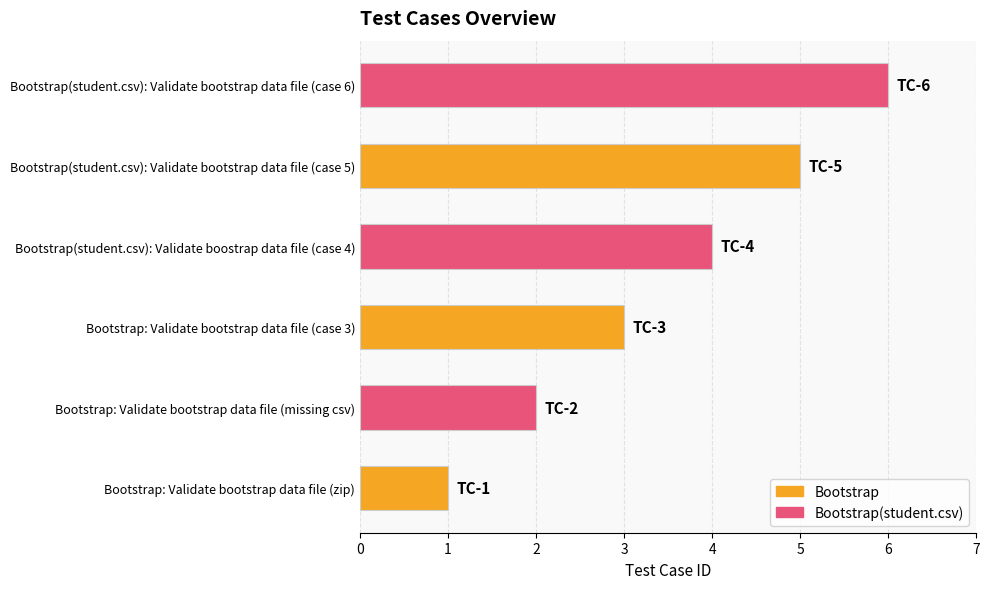

What is the change in value from Bootstrap(student.csv): Validate boostrap data file (case 4) to Bootstrap(student.csv): Validate bootstrap data file (case 6)?

+2